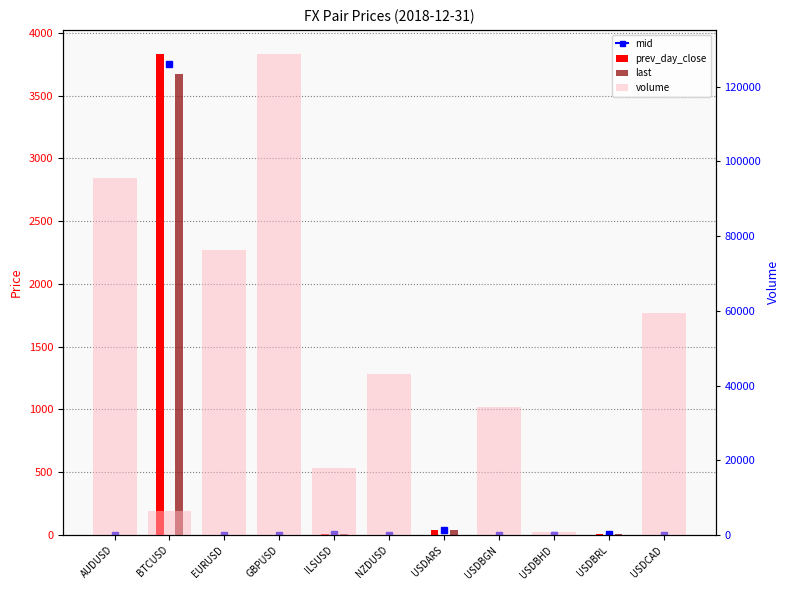

Which series has the largest range (max minus min)?

volume